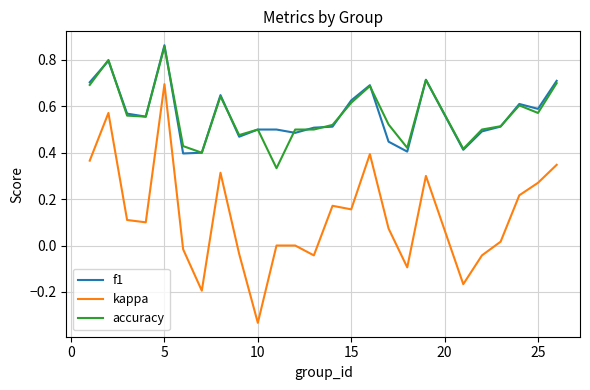

How many accuracy values are between 0 and 1?

25